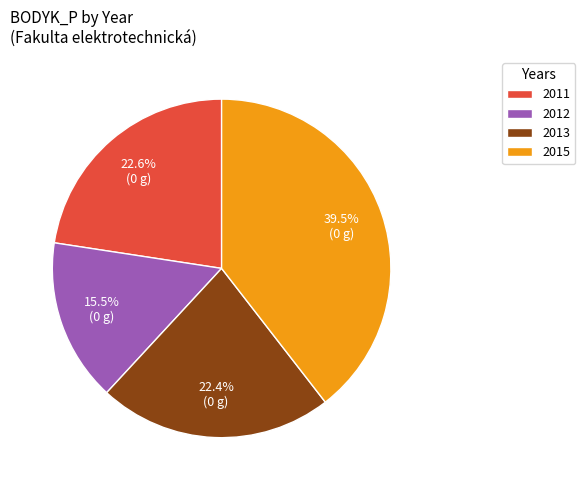

True or false: 2015 accounts for 11% of the total.

False